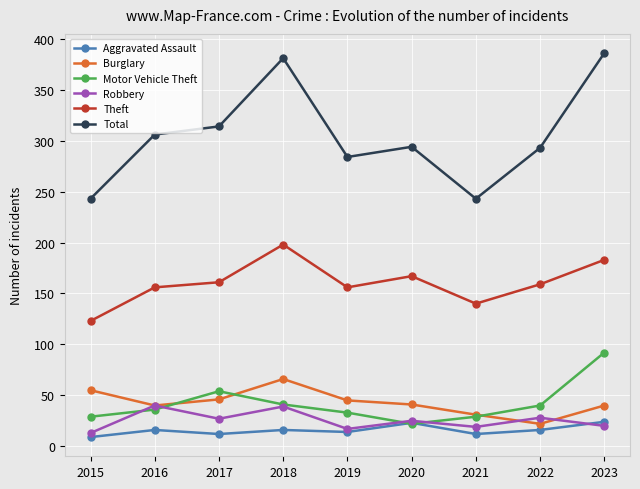

At how many categories does at least one series exceed 45?

9